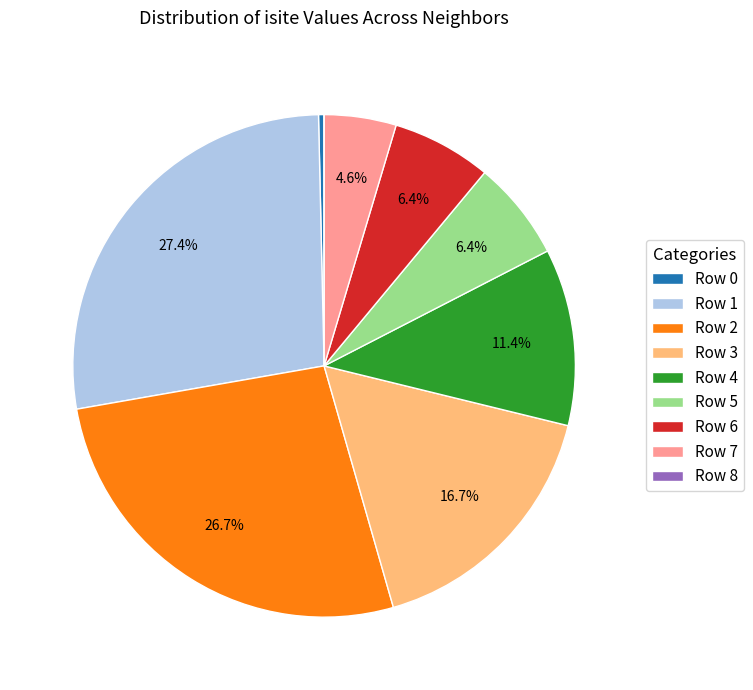

What is the largest slice in the pie chart?

Row 1